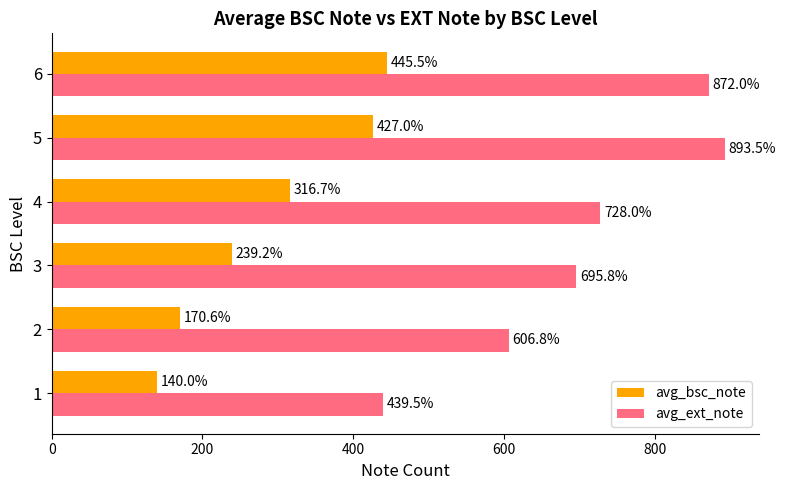

Is it true that avg_bsc_note equals 213.9 at 6?

False